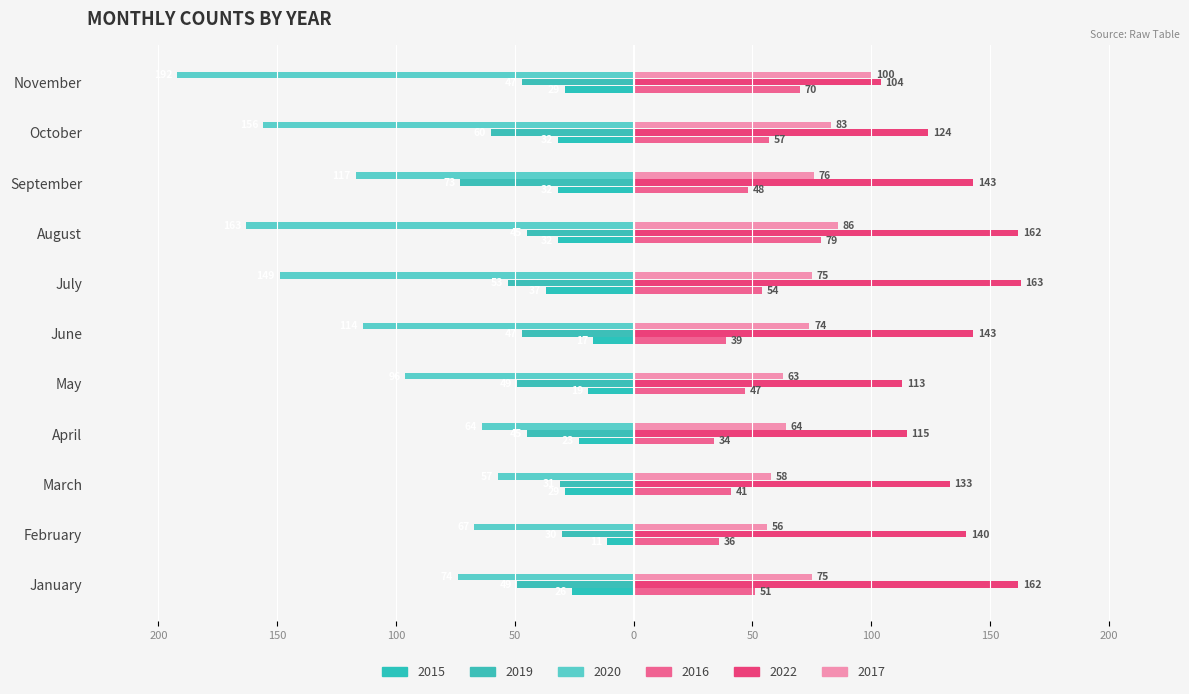

What is the difference between the maximum and second lowest values in the 2016 series?

43